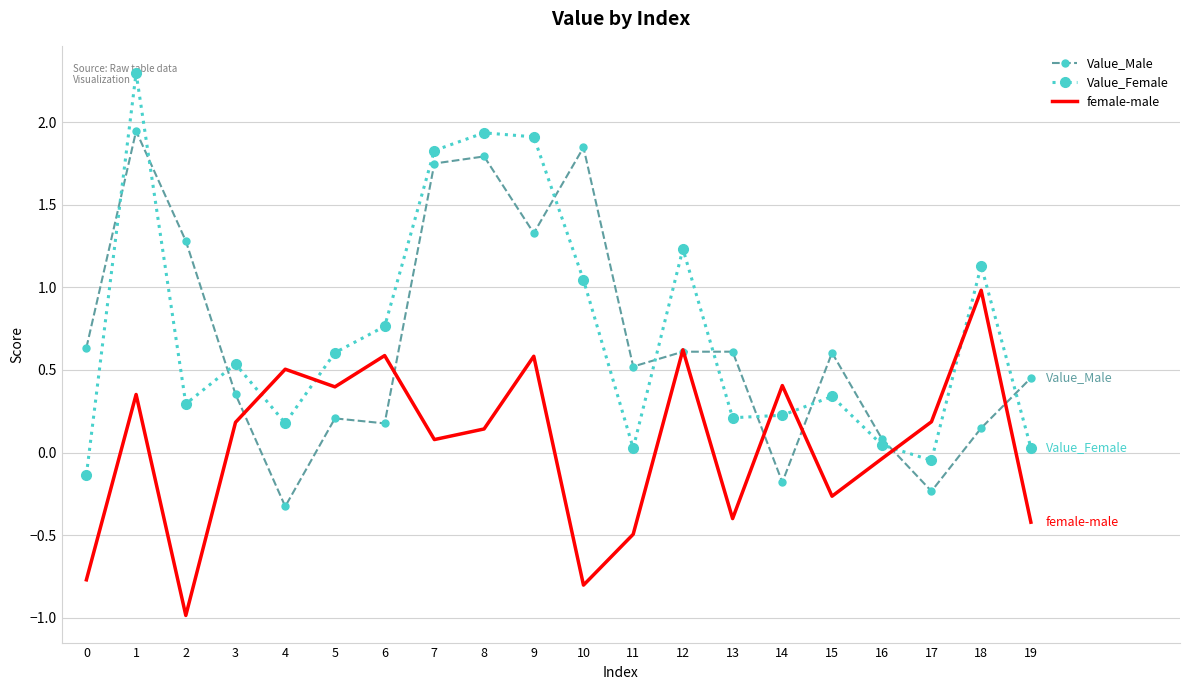

How many intersections are there between Value_Female and Value_Male?

10